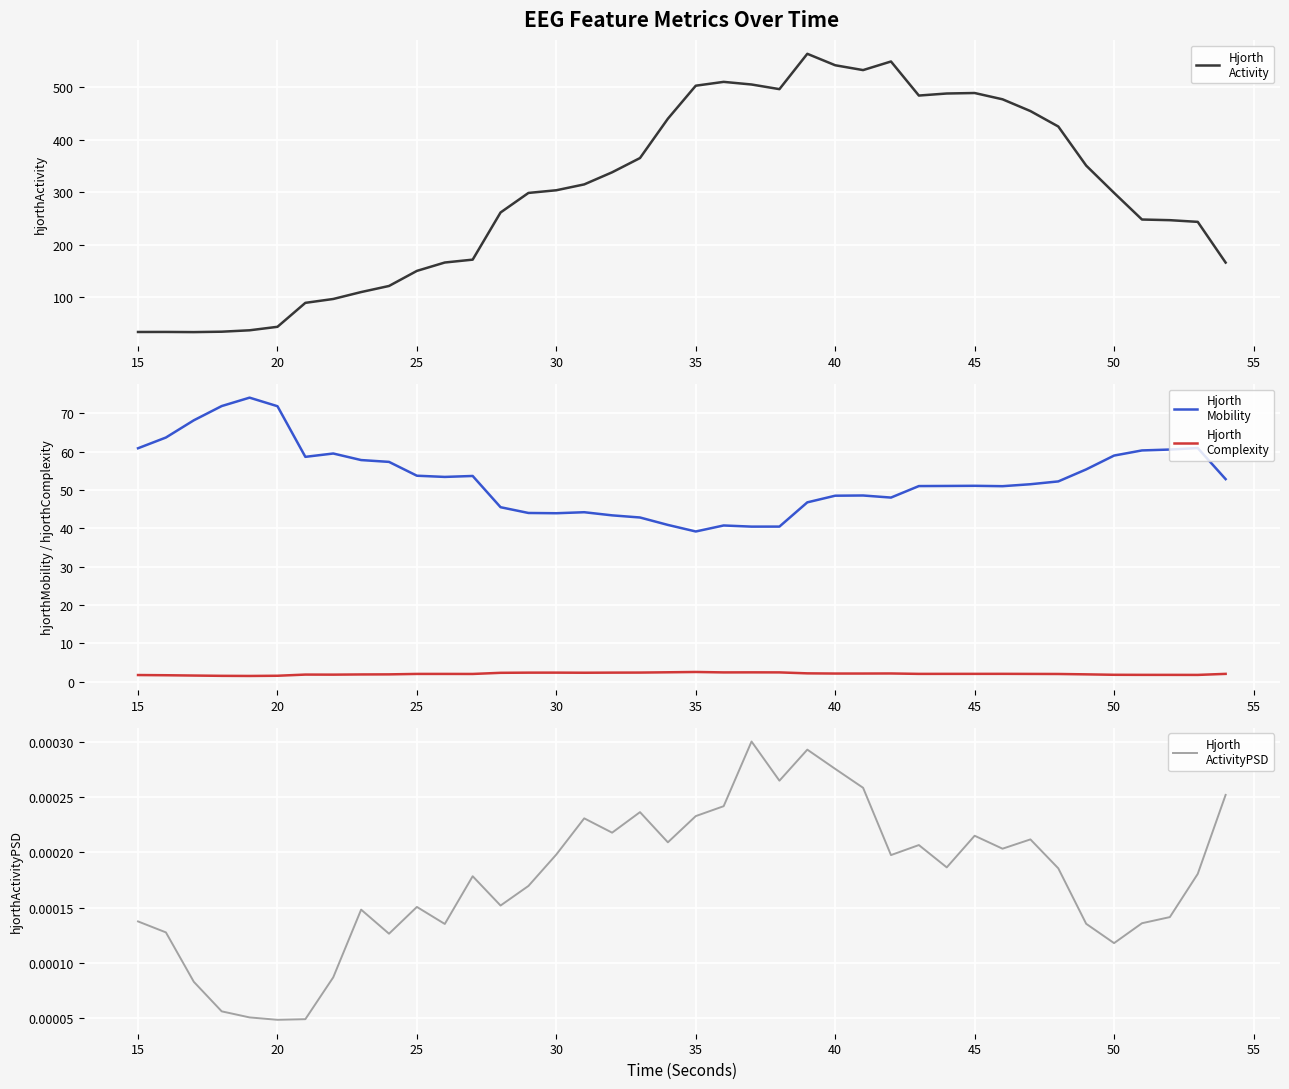

Reading left to right, list all the values displayed in this chart.

Hjorth
Activity: 33.9	34.0	33.7	34.5	37.1	43.8	89.4	96.8	109.9	121.5	150.3	166.2	171.7	261.5	298.7	303.9	315.0	338.0	365.2	440.1	503.0	510.3	505.3	496.4	563.7	541.9	532.7	549.1	484.2	488.1	489.1	477.1	454.7	425.3	350.8	298.9	248.1	246.9	243.6	166.1
Hjorth
Mobility: 60.9	63.7	68.1	71.9	74.0	71.8	58.6	59.5	57.8	57.3	53.7	53.4	53.6	45.5	44.0	43.9	44.2	43.4	42.8	40.9	39.2	40.7	40.4	40.4	46.8	48.5	48.5	48.0	51.0	51.0	51.1	51.0	51.5	52.2	55.3	59.0	60.3	60.5	60.9	52.8
Hjorth
Complexity: 1.8	1.7	1.6	1.5	1.5	1.6	1.9	1.9	1.9	1.9	2.0	2.0	2.0	2.3	2.4	2.4	2.4	2.4	2.4	2.5	2.6	2.4	2.5	2.4	2.2	2.1	2.1	2.2	2.1	2.1	2.1	2.1	2.0	2.0	1.9	1.8	1.8	1.8	1.8	2.1
Hjorth
ActivityPSD: 0.0	0.0	0.0	0.0	0.0	0.0	0.0	0.0	0.0	0.0	0.0	0.0	0.0	0.0	0.0	0.0	0.0	0.0	0.0	0.0	0.0	0.0	0.0	0.0	0.0	0.0	0.0	0.0	0.0	0.0	0.0	0.0	0.0	0.0	0.0	0.0	0.0	0.0	0.0	0.0